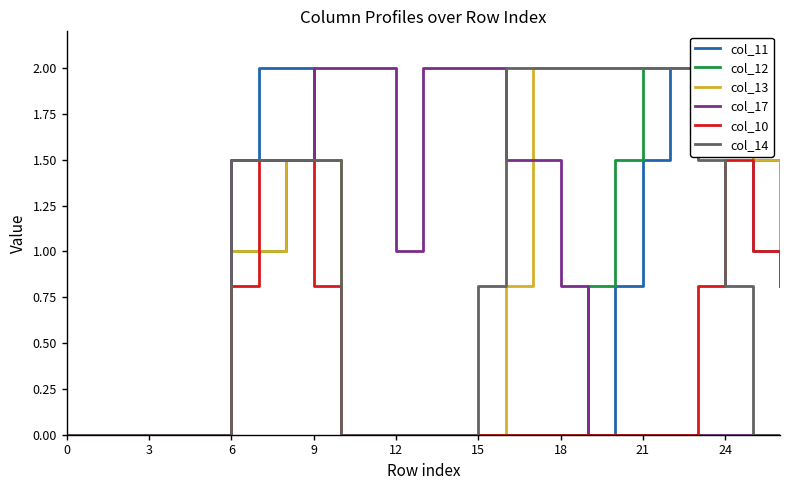

How many times do col_17 and col_14 cross each other?

1